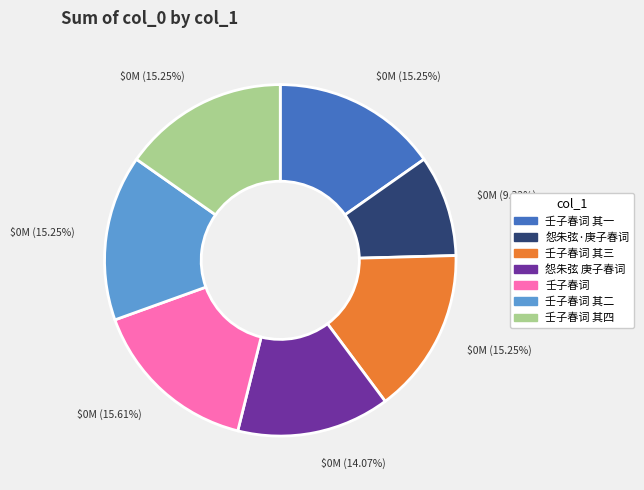

Is there a majority slice in this chart?

No